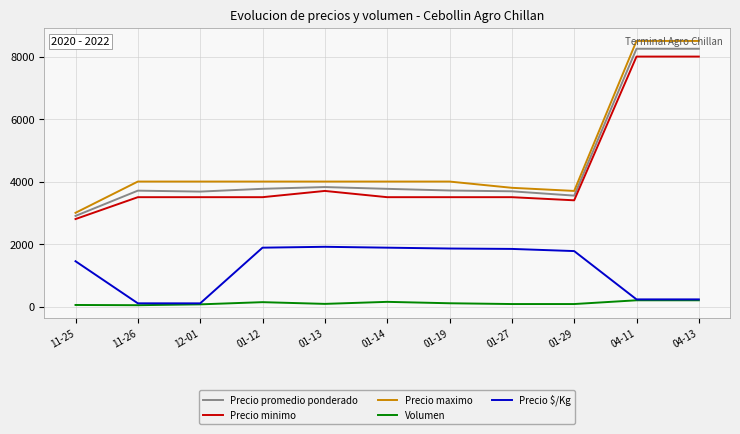

What is the lowest value of the Volumen series?

43